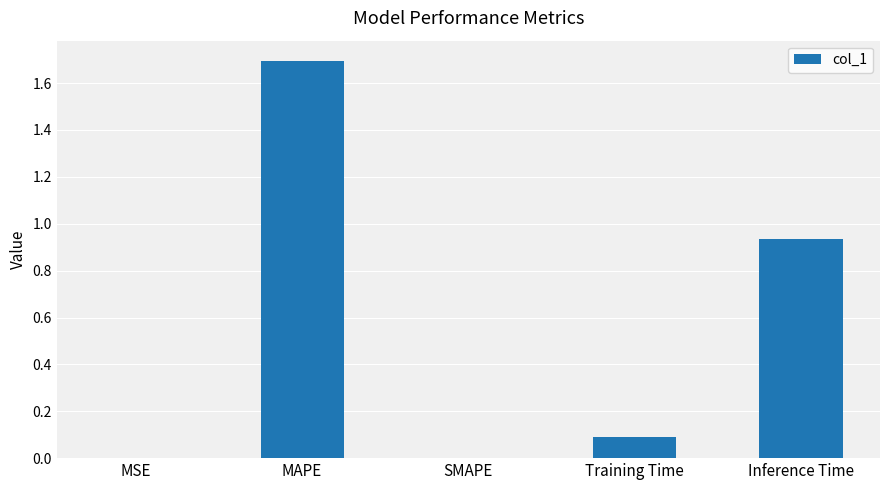

Between SMAPE and MAPE, which is larger?

MAPE